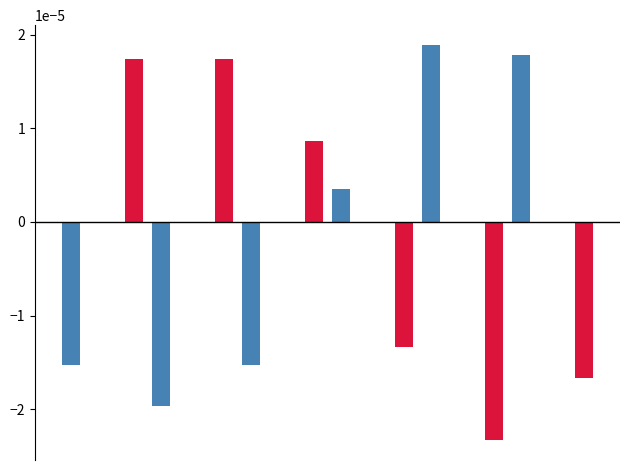

How many groups of bars are there?

12